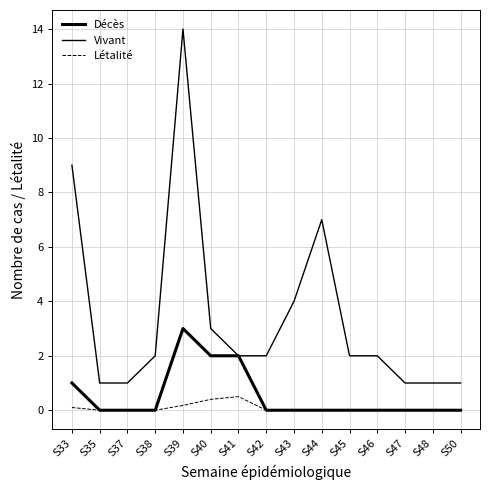

Is this an area chart (filled region under the line)?

No